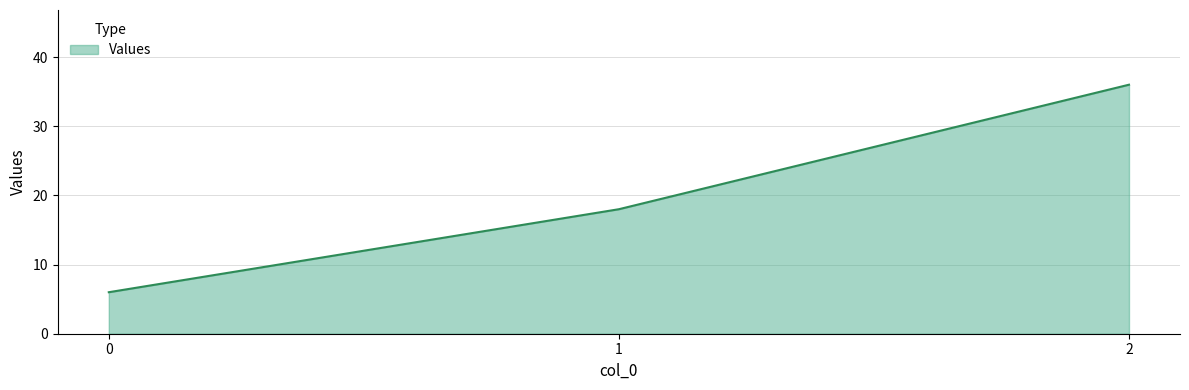

What is the difference between the maximum and second lowest values?

18